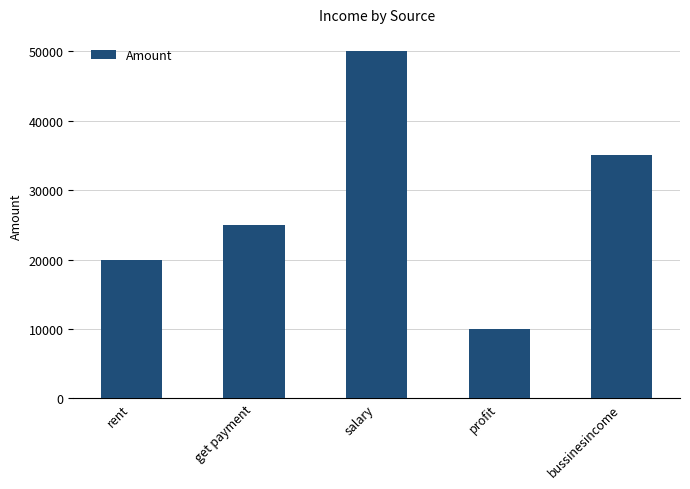

How many values are between 20000 and 35000?

3